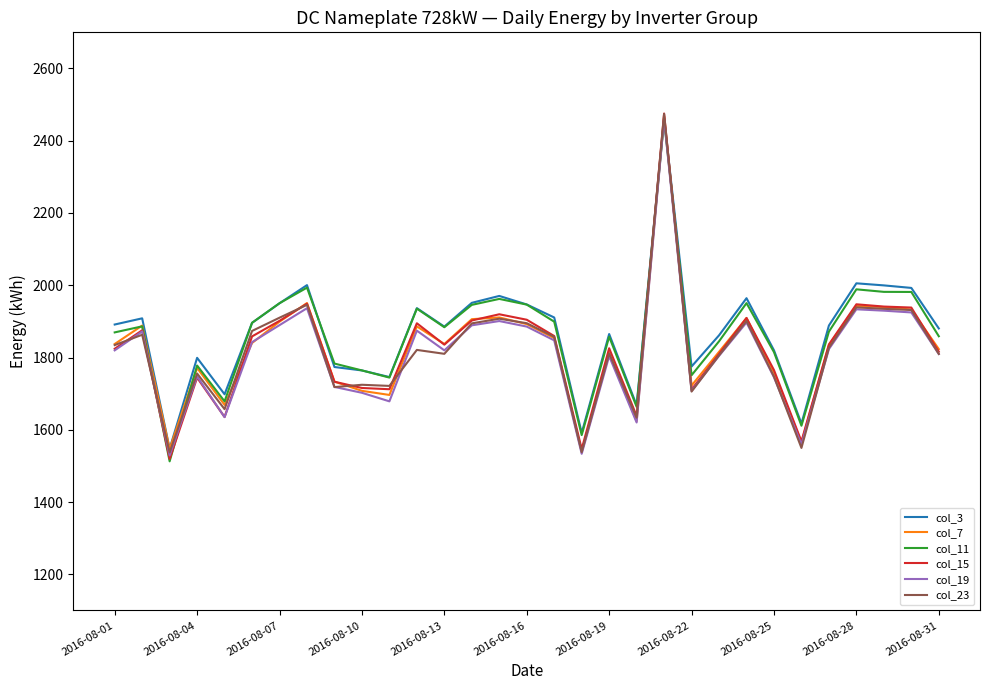

What is the smallest value displayed?

1512.6